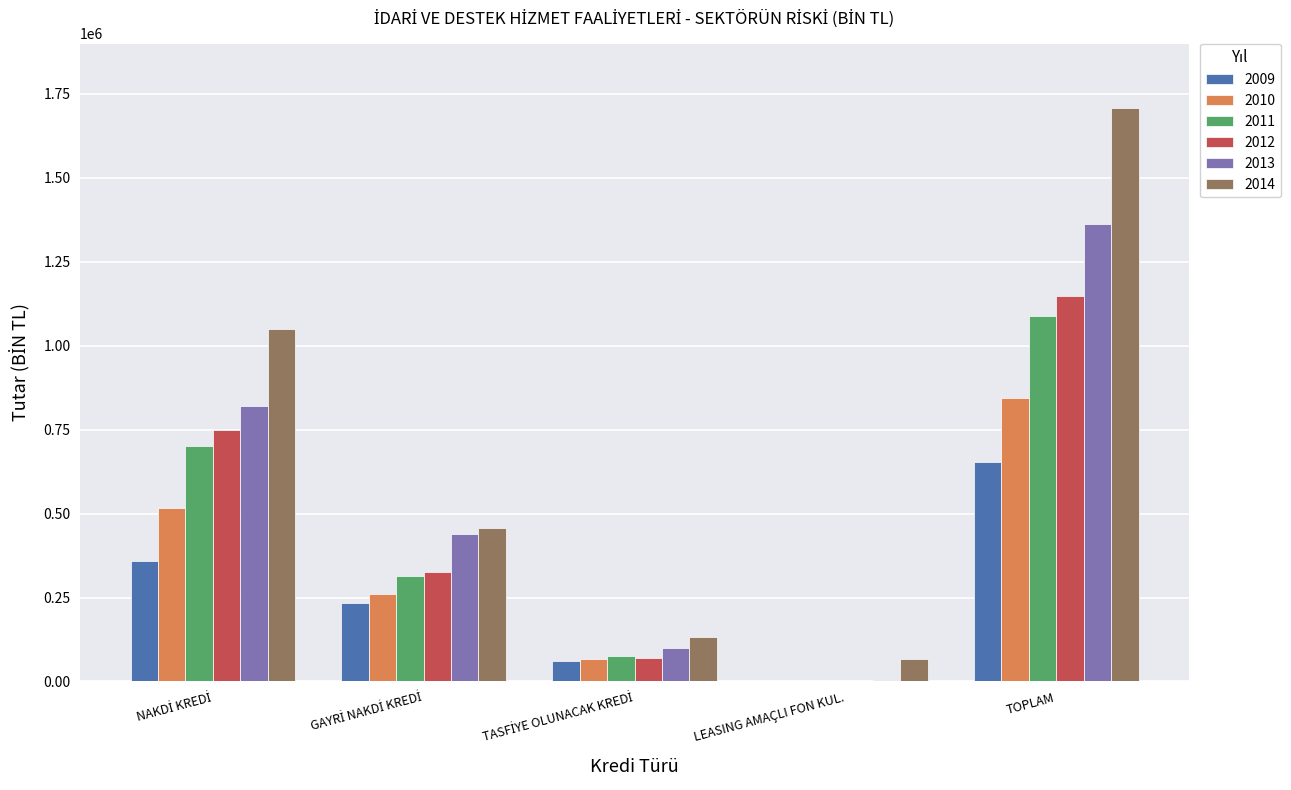

What is the sum of all 2010 values?

1688571.4